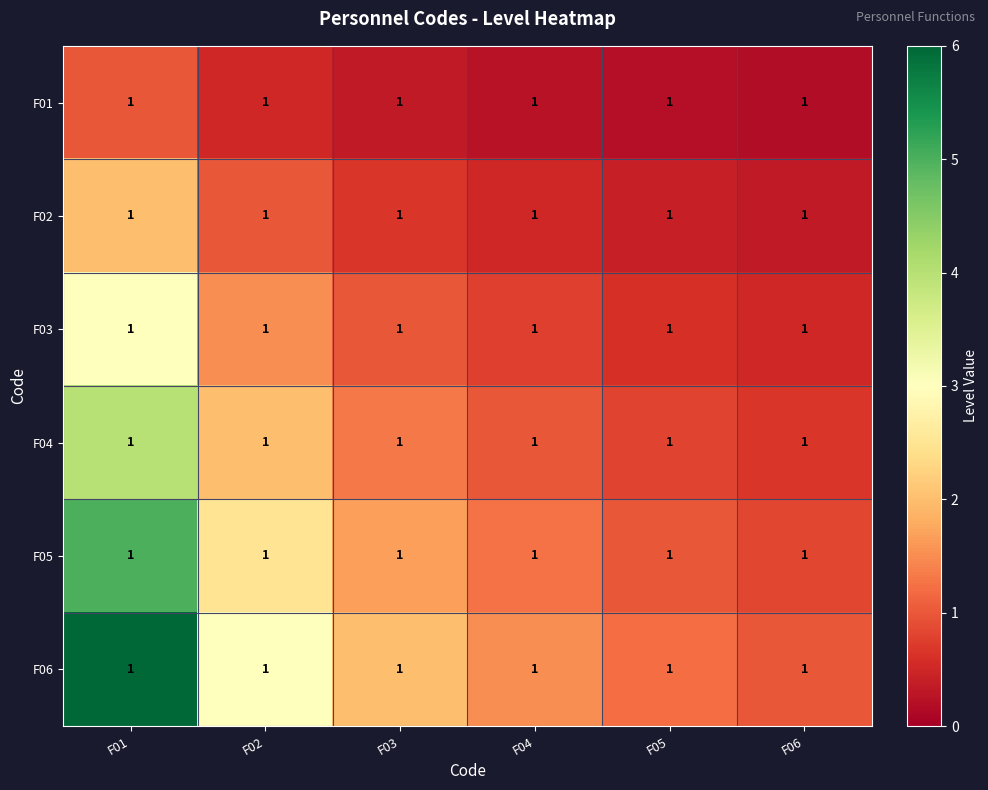

What is the total value across all series at F05?

4.2